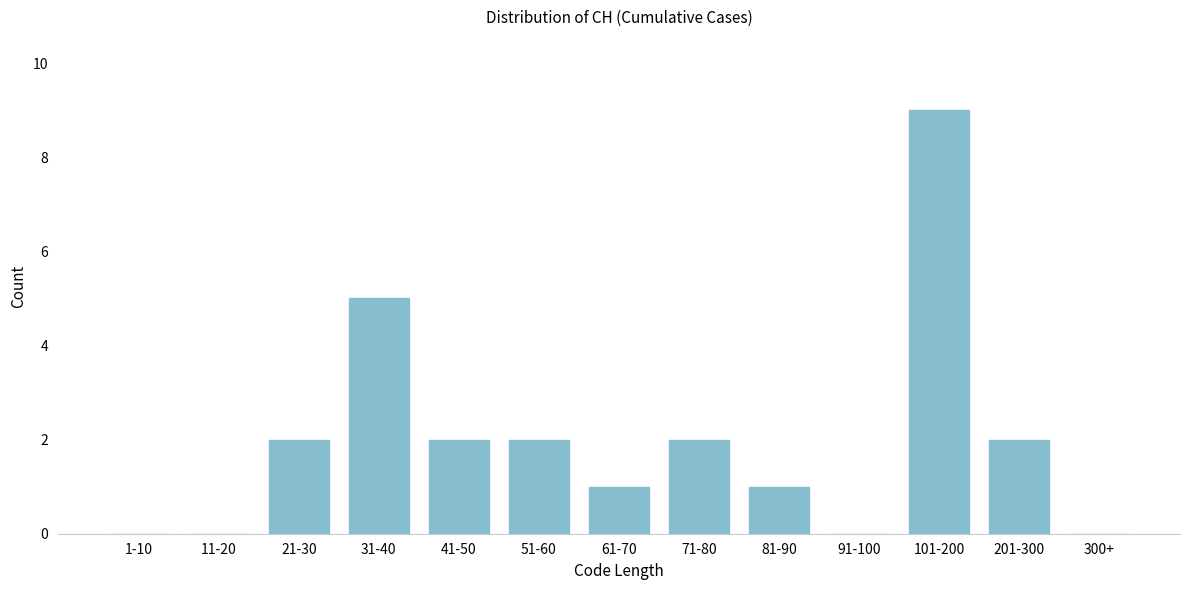

Reading left to right, extract all data points from this chart.

1-10=0	11-20=0	21-30=2	31-40=5	41-50=2	51-60=2	61-70=1	71-80=2	81-90=1	91-100=0	101-200=9	201-300=2	300+=0